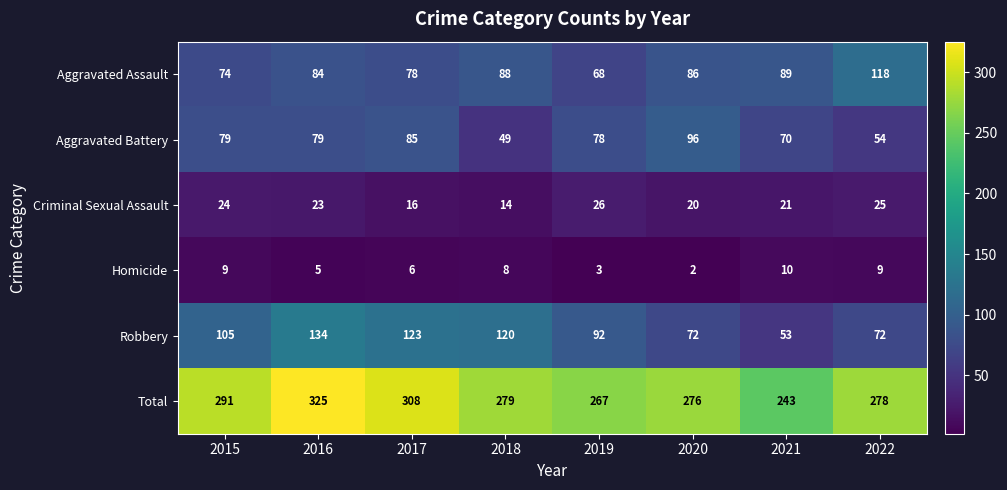

Between 2016 and 2020, which series saw the biggest shift?

Robbery